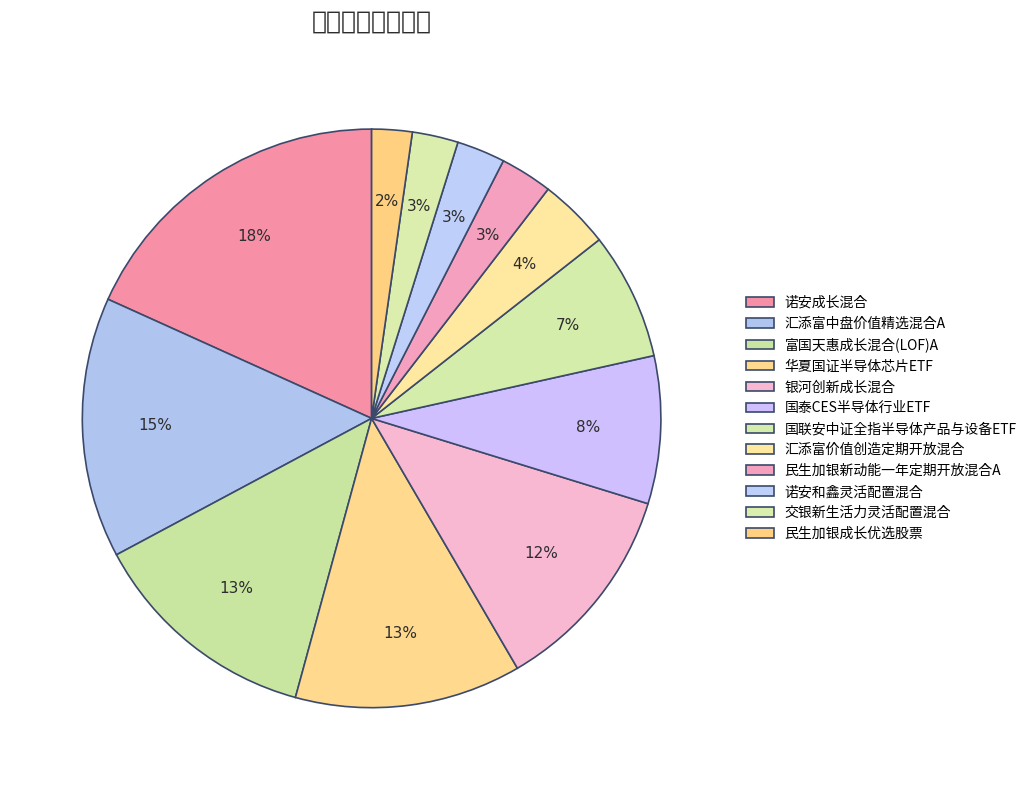

Combined, what portion of the pie is 民生加银成长优选股票 and 诺安和鑫灵活配置混合?

5.0%